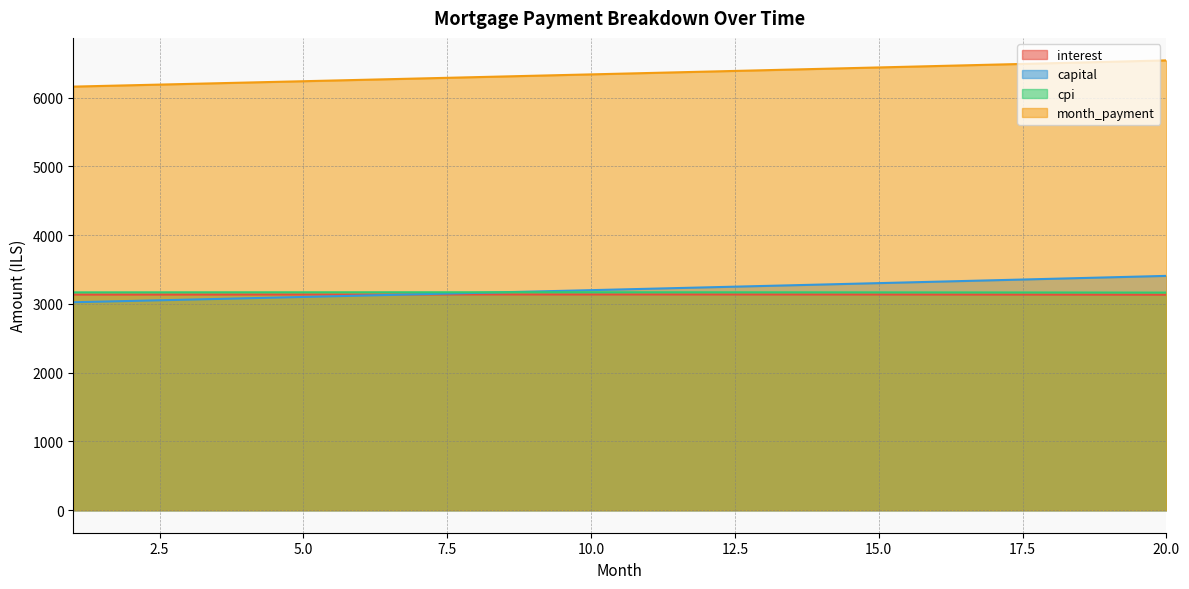

At which category is the sum across all series the highest?

20